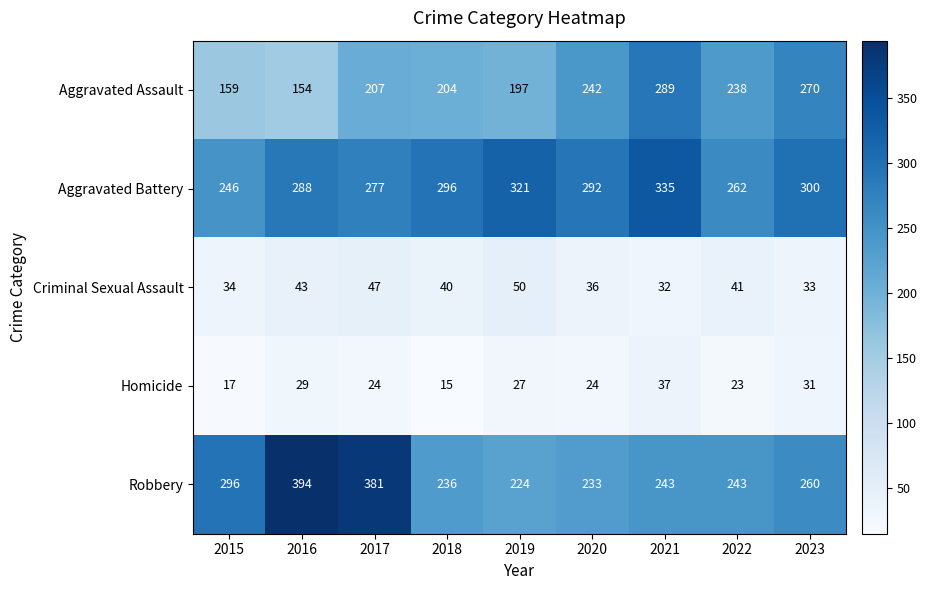

List the series in order of their peak value, lowest first.

Homicide, Criminal Sexual Assault, Aggravated Assault, Aggravated Battery, Robbery